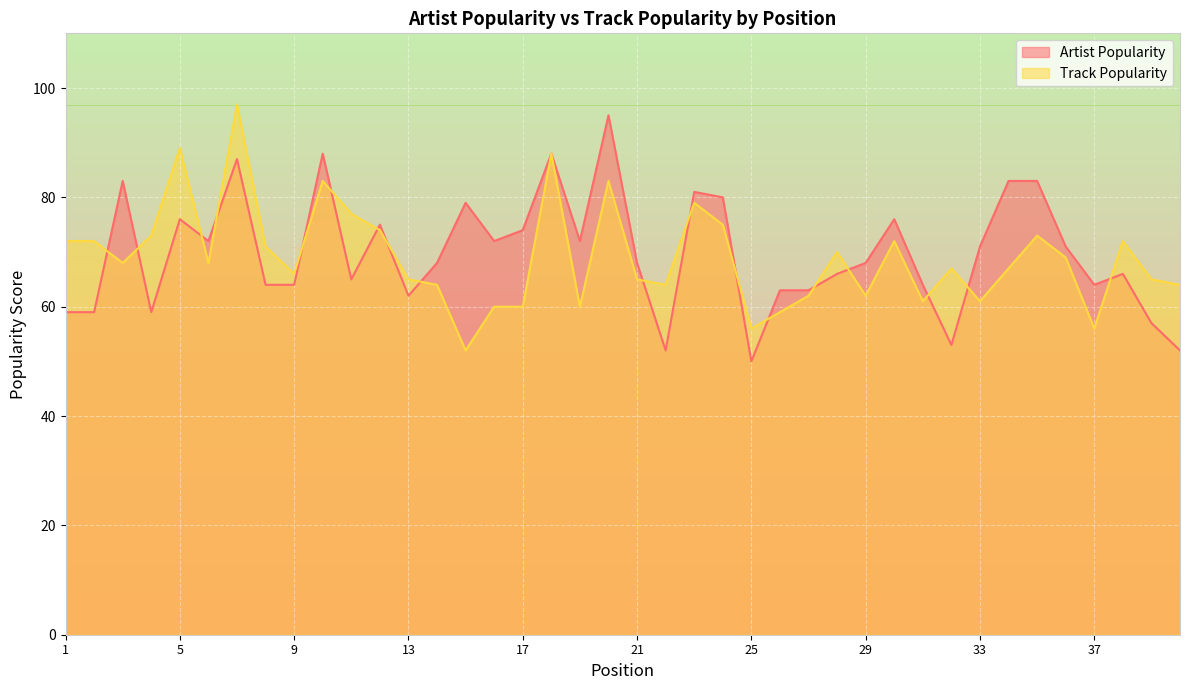

Is it true that Artist Popularity equals 78 at 25?

False